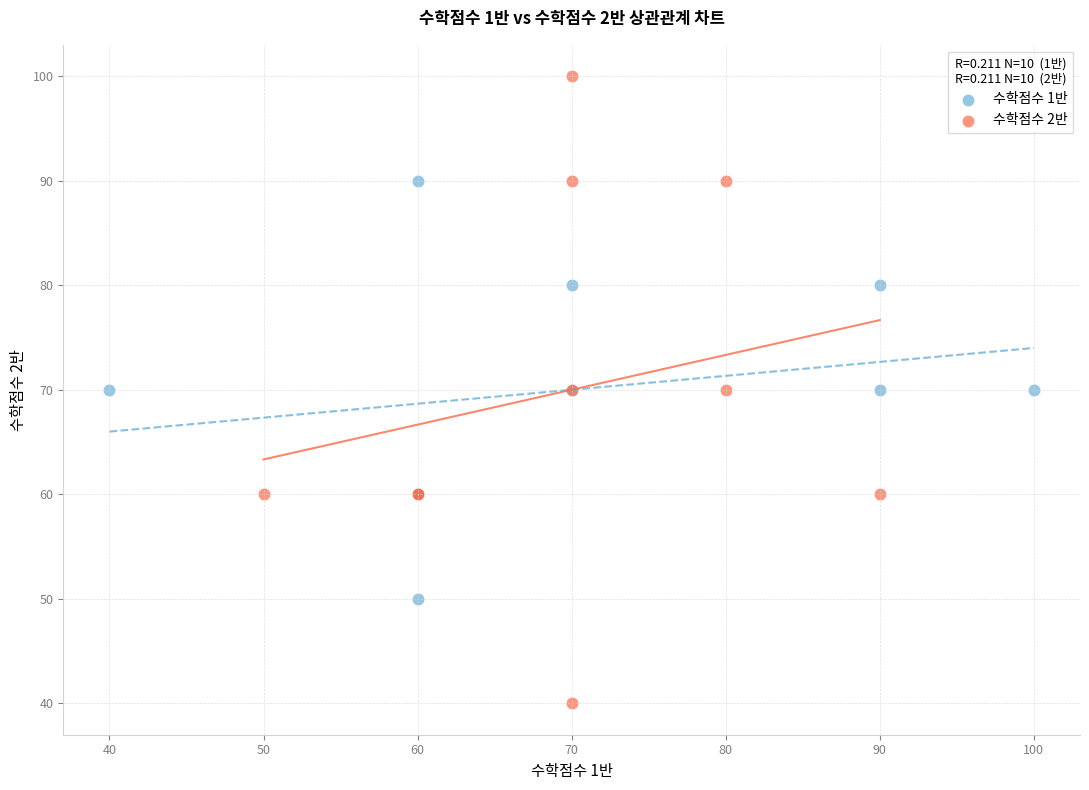

Which series reaches the minimum Y coordinate?

수학점수 2반